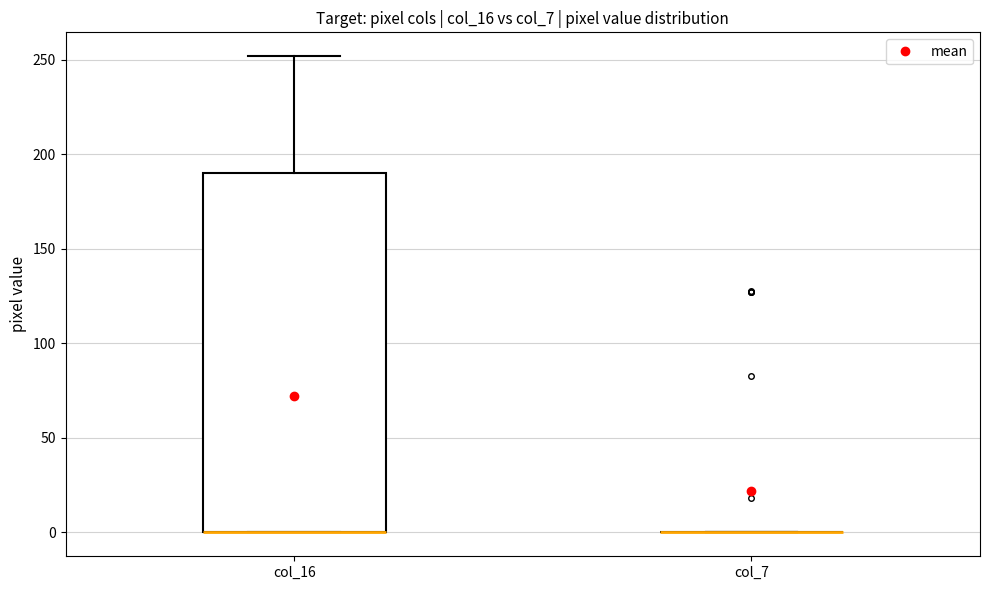

Reading left to right, read every box against the y-axis: the position of its median line, the range the box covers, and the ends of its whiskers. The values are not printed on the chart, so give them approximately, as read against the axis.

col_16: median 0 (drawn on the box's lower edge), box 0 to 190, whiskers 0 to 250
col_7: box collapsed to a line at 0, whiskers 0 to 0